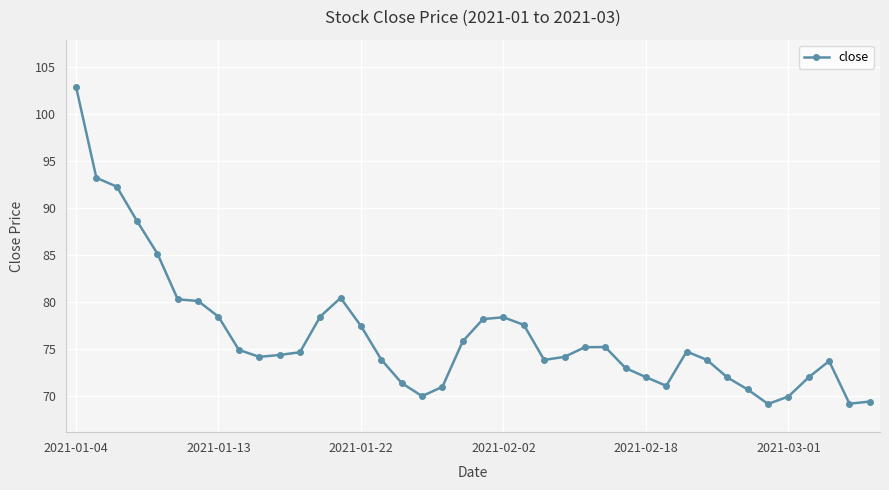

What is the difference between the maximum and second lowest values?

33.8